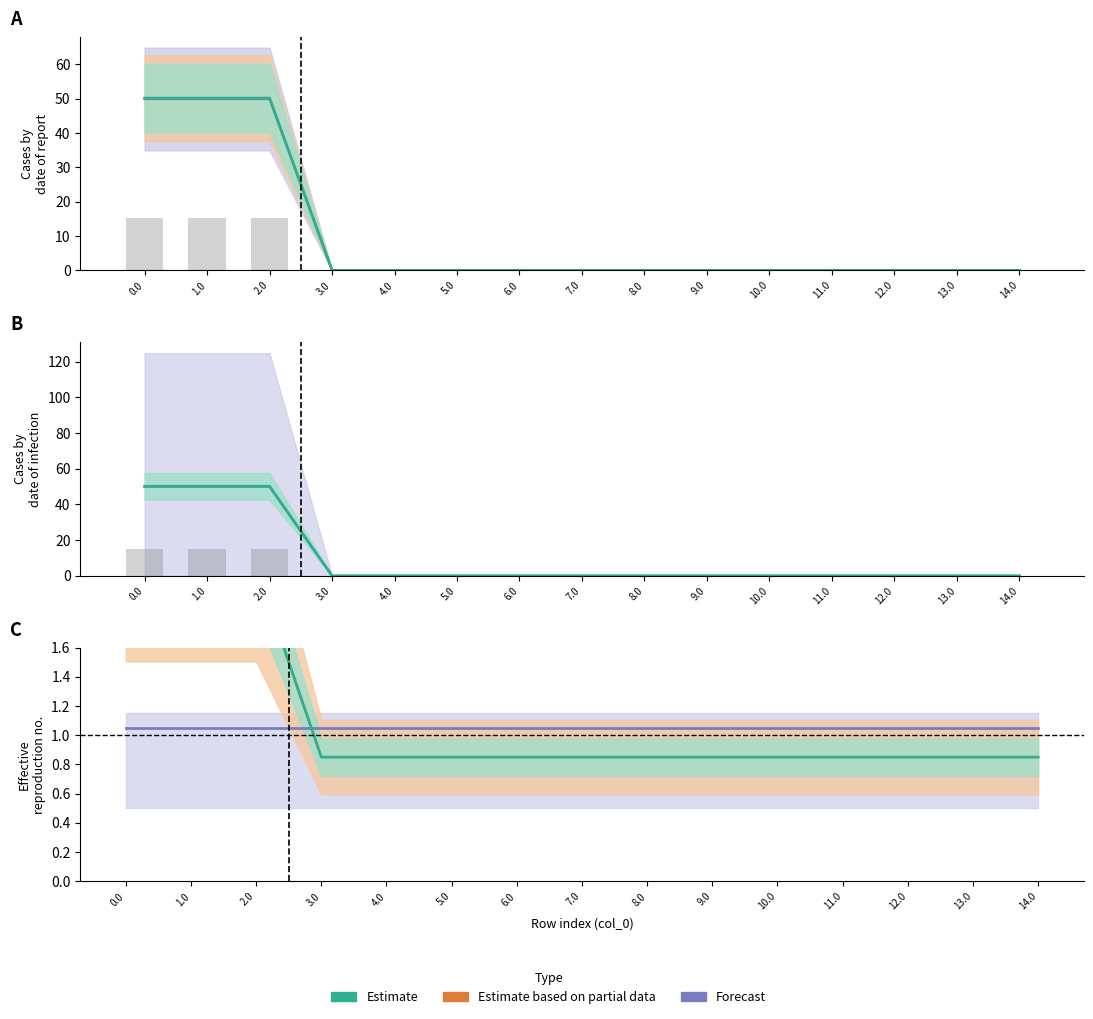

List the labels in order of value, largest first.

1.0, 2.0, 0.0, 3.0, 4.0, 5.0, 6.0, 7.0, 8.0, 9.0, 10.0, 11.0, 12.0, 13.0, 14.0